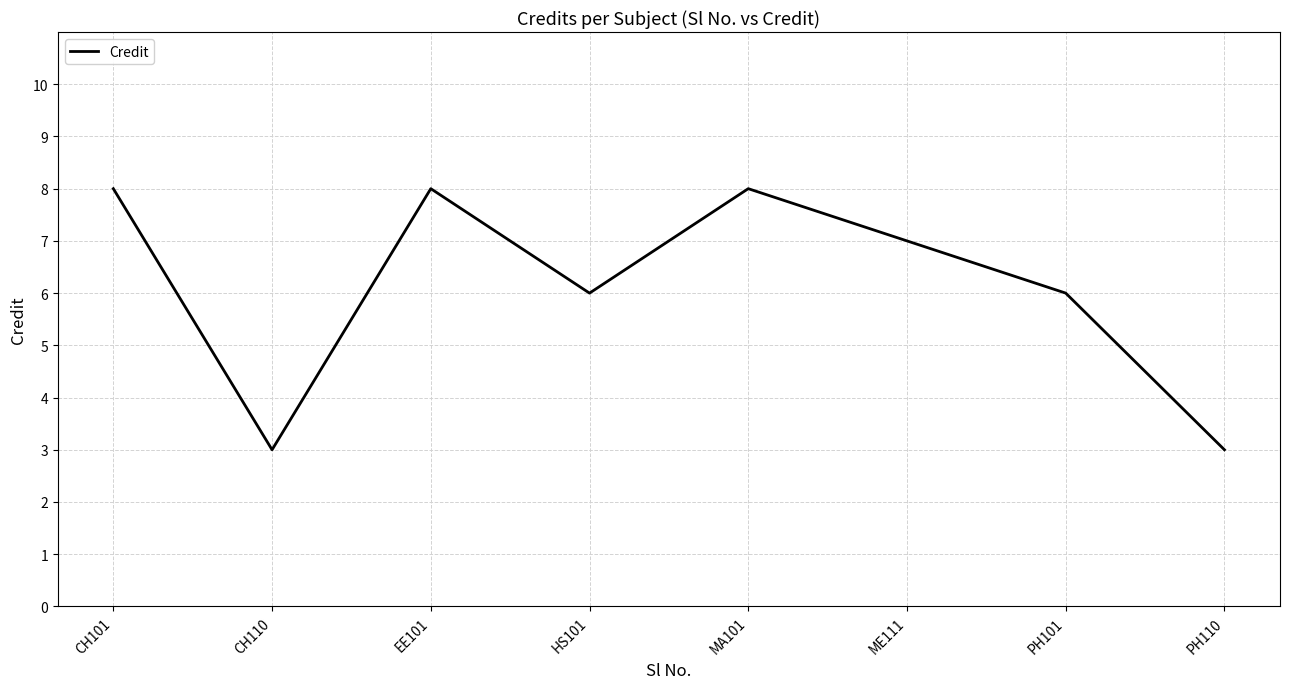

Approximately how many times larger is the value at MA101 compared to CH110?

2.7